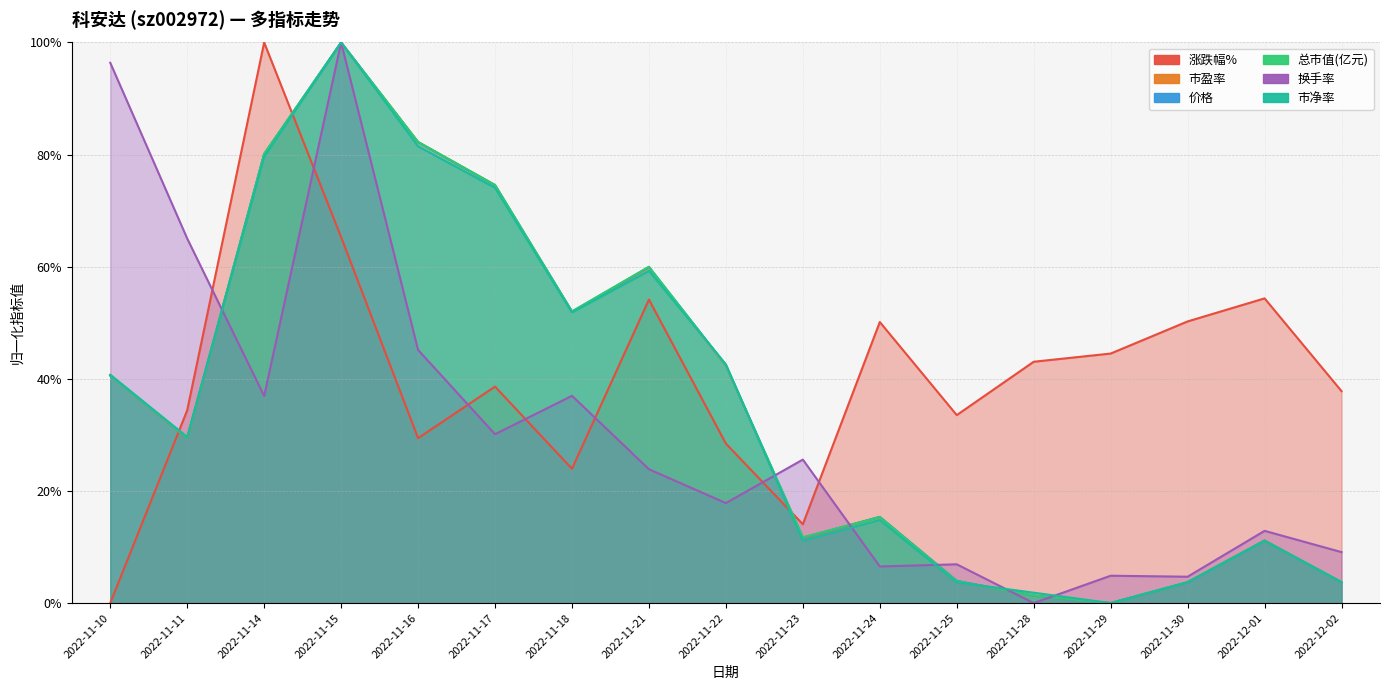

Is the value of 市盈率 at 2022-12-01 greater than the value of 价格 at 2022-11-11?

No